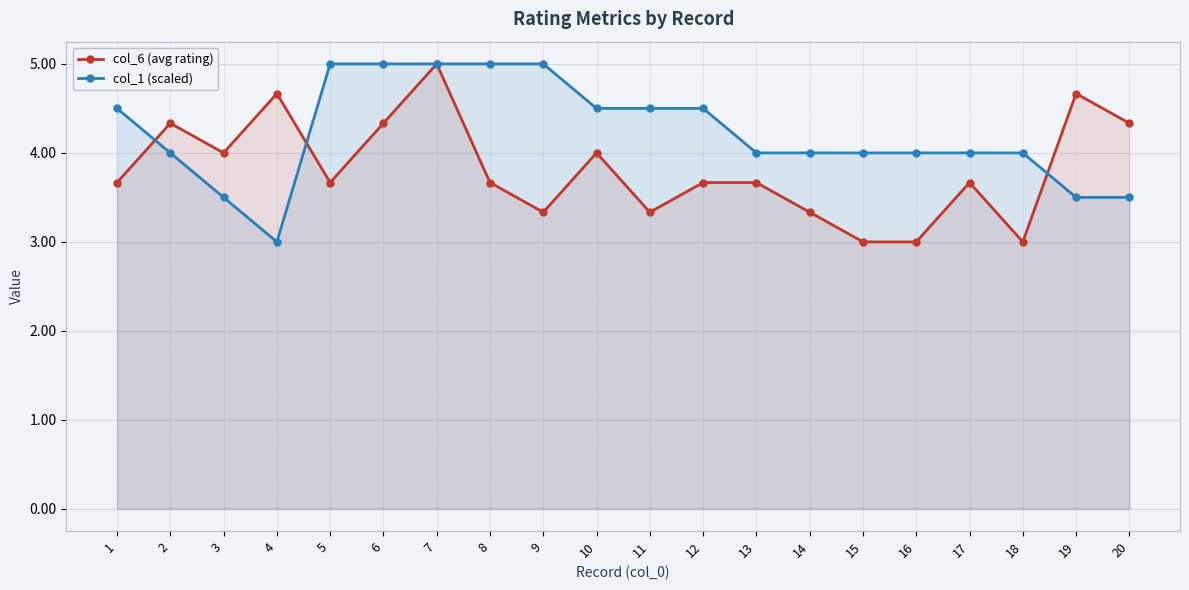

True or false: col_1 (scaled) has a value of 6.4 at 15.

False